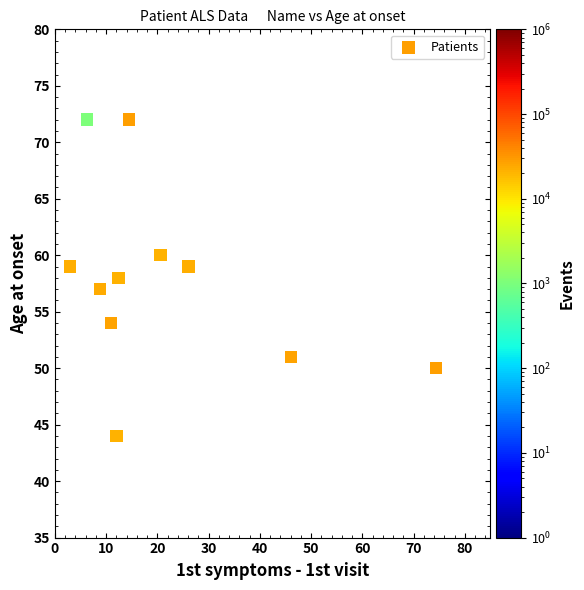

What is the range of Y values (max minus min)?

28